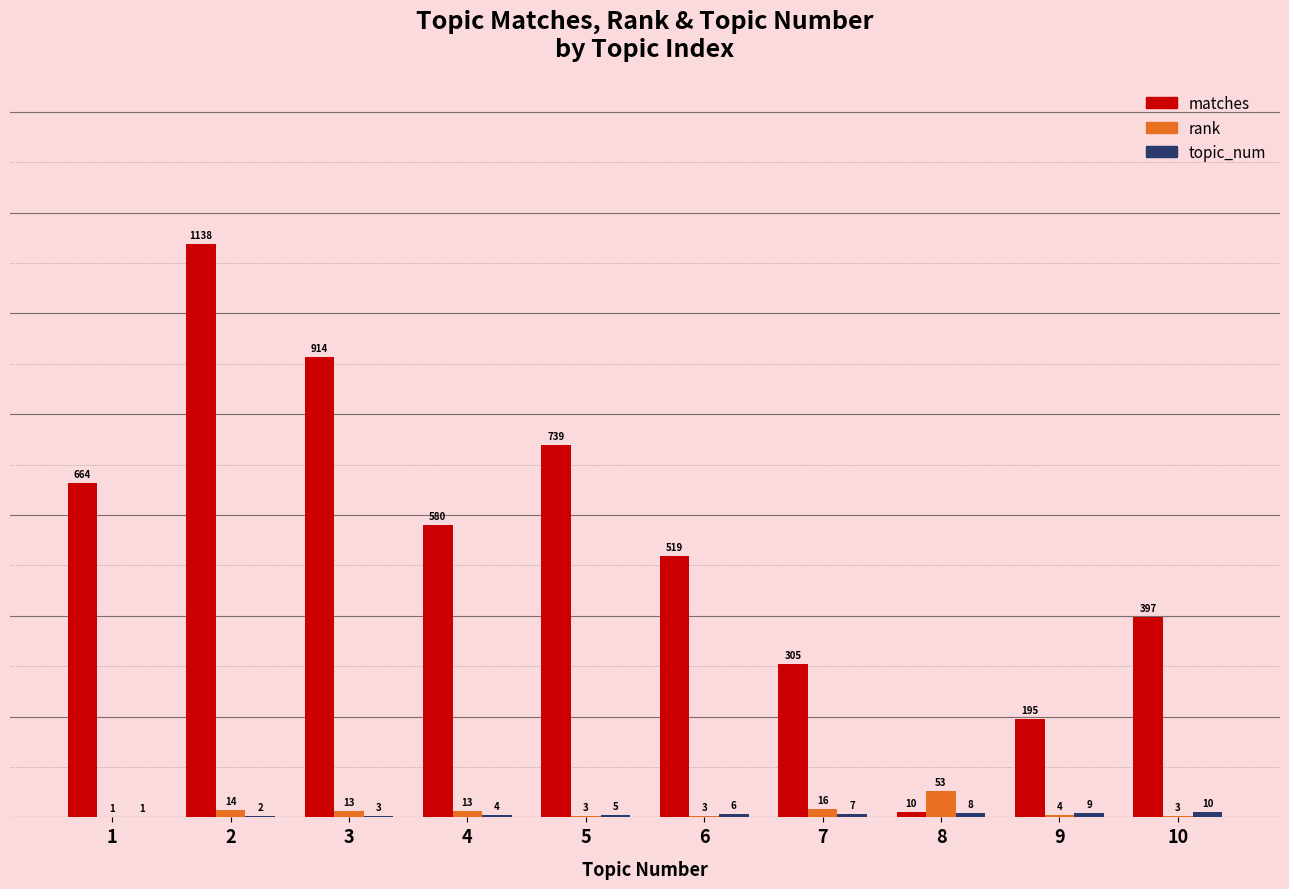

True or false: matches has a value of 305 at 7.

True